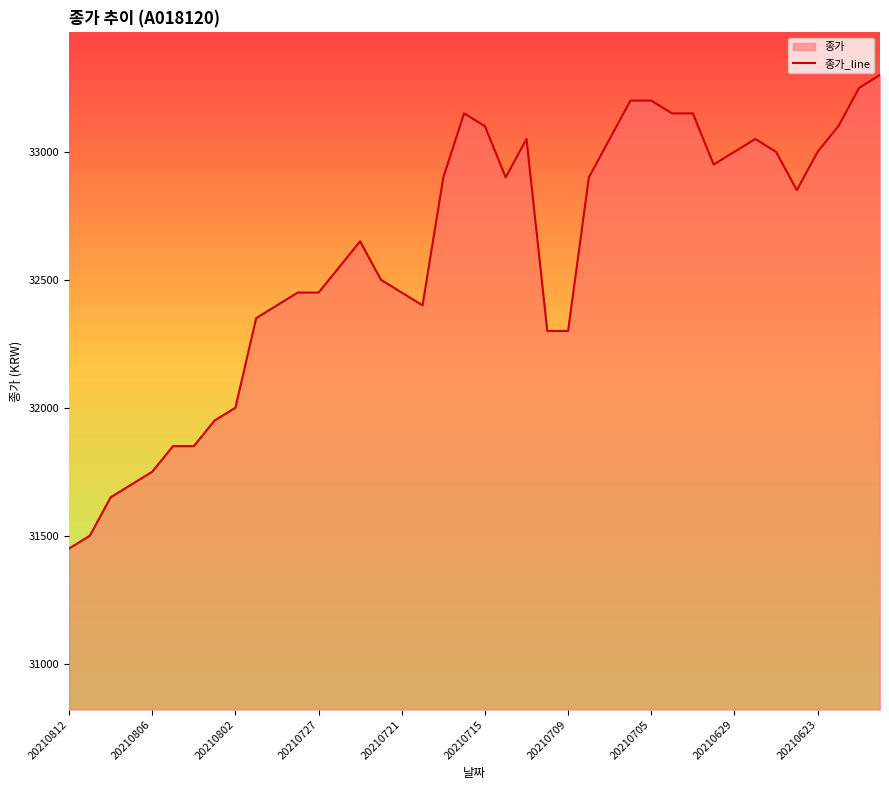

What is the maximum value shown in the chart?

33300